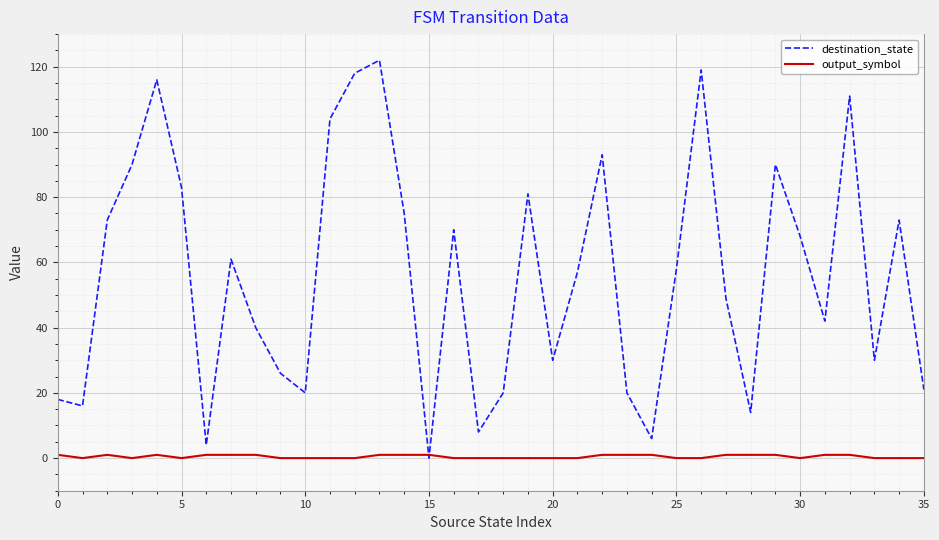

What is the greatest value displayed?

122